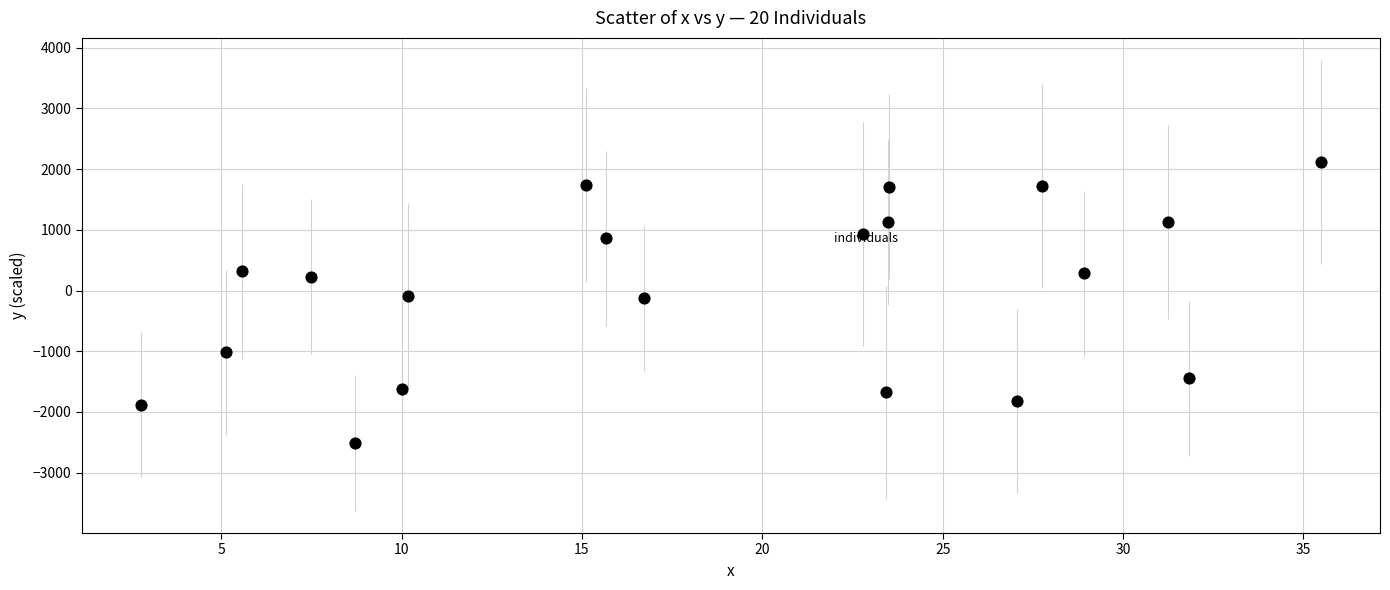

What is the range of X values (max minus min)?

32.7